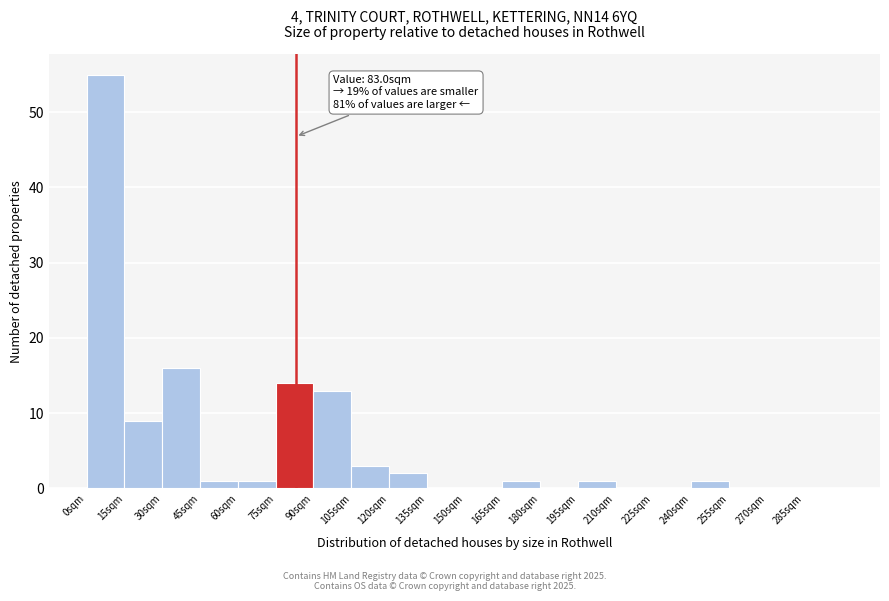

Over which range of the x-axis is the bar tallest?

0 to 15